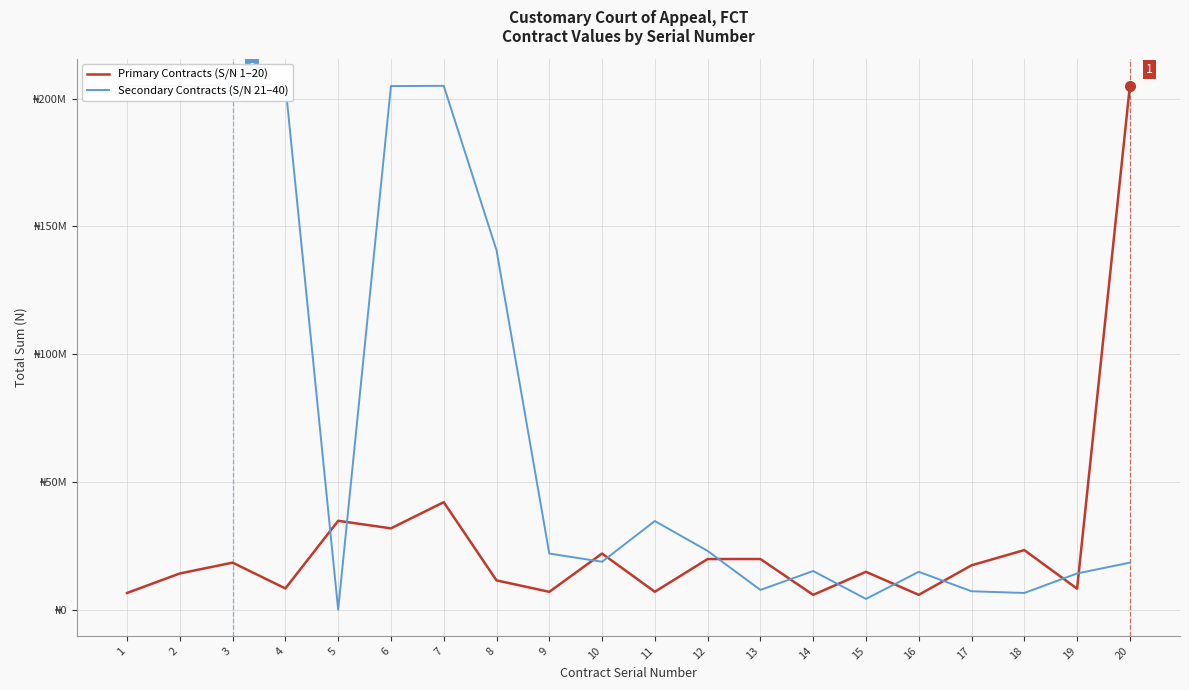

True or false: Primary Contracts (S/N 1–20) has more than 2 points higher than both neighbors.

True